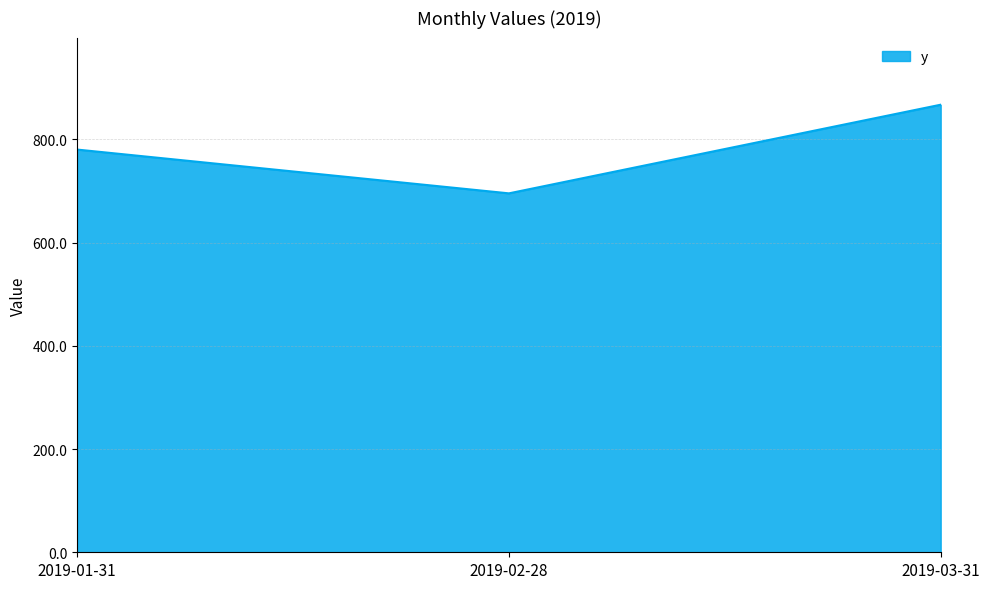

What is the sum of the values at 2019-01-31 and 2019-02-28?

1475.5